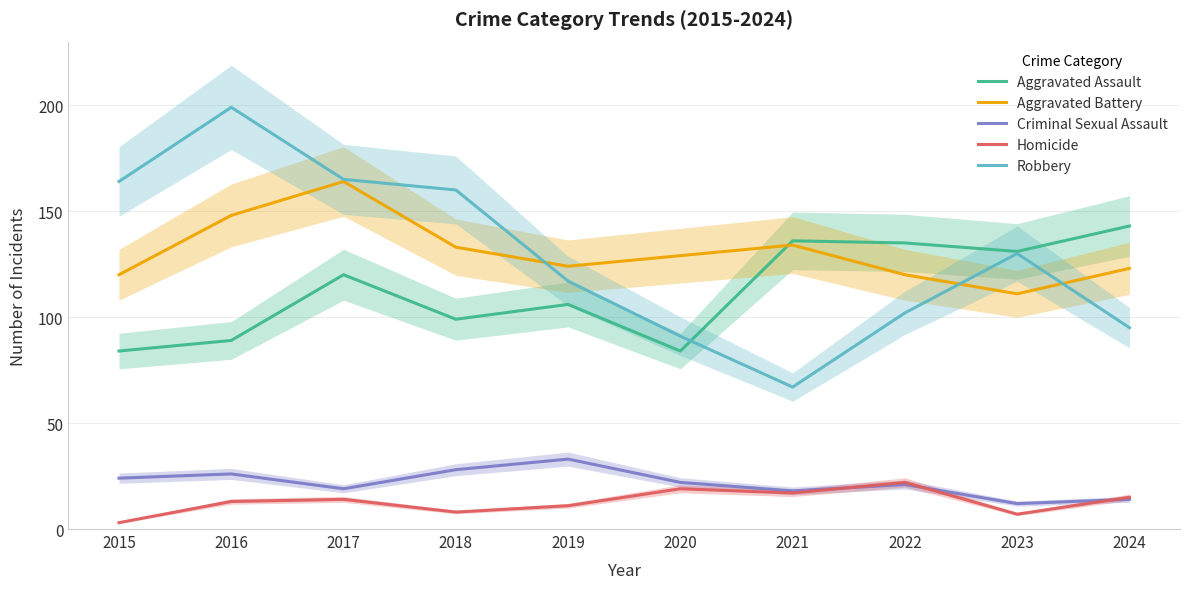

At which category is the sum across all series the highest?

2017